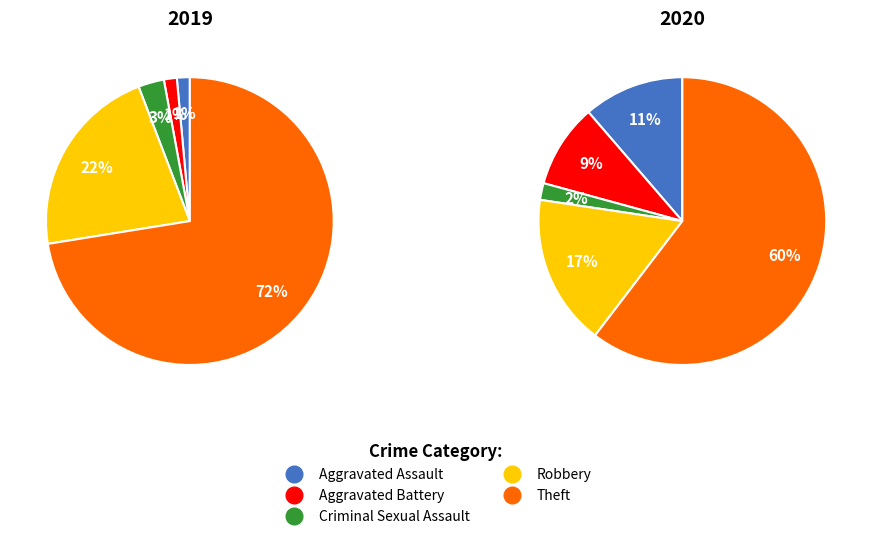

Is the sum of values_2020 and 3 greater than half?

No